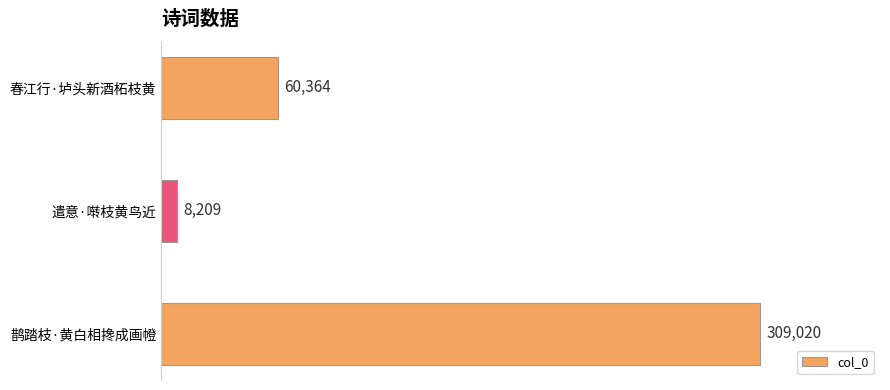

Between 遣意·啭枝黄鸟近 and 春江行·垆头新酒柘枝黄, which is larger?

春江行·垆头新酒柘枝黄